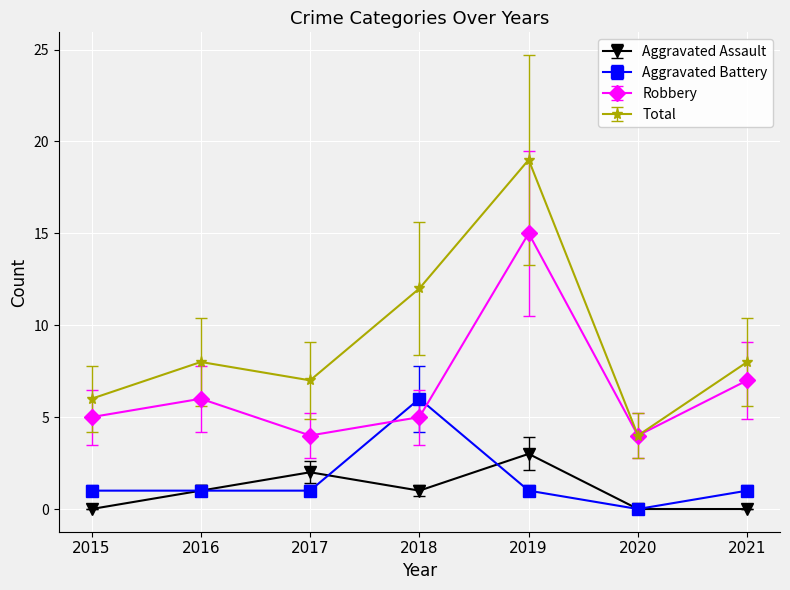

Is the value of Robbery at 2016 greater than the value of Aggravated Battery at 2015?

Yes